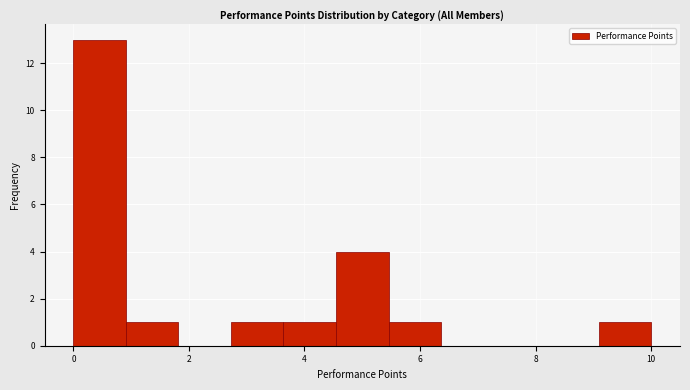

How tall is the bar that spans 5.4 to 6.4 on the x-axis? Neither the bar edges nor the heights are printed on the chart, so give them approximately, as read against the axes.

1